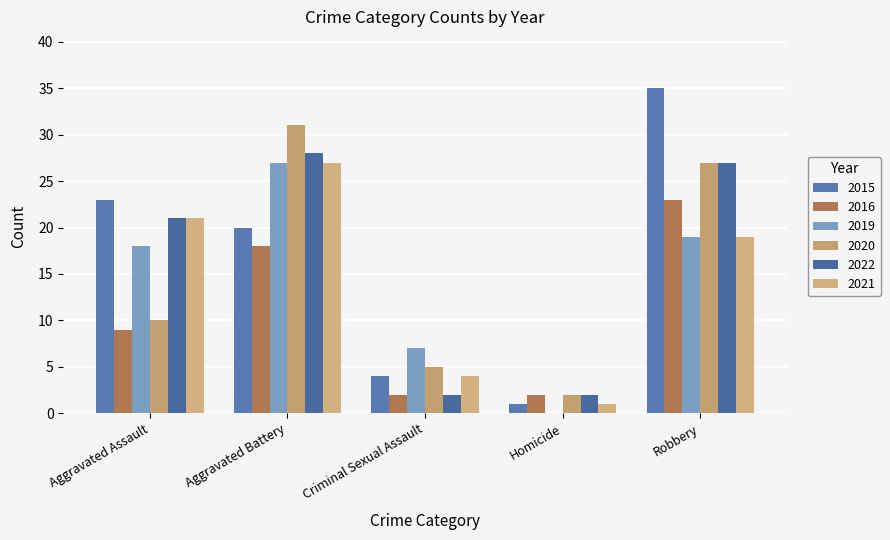

How many groups of bars are there?

5